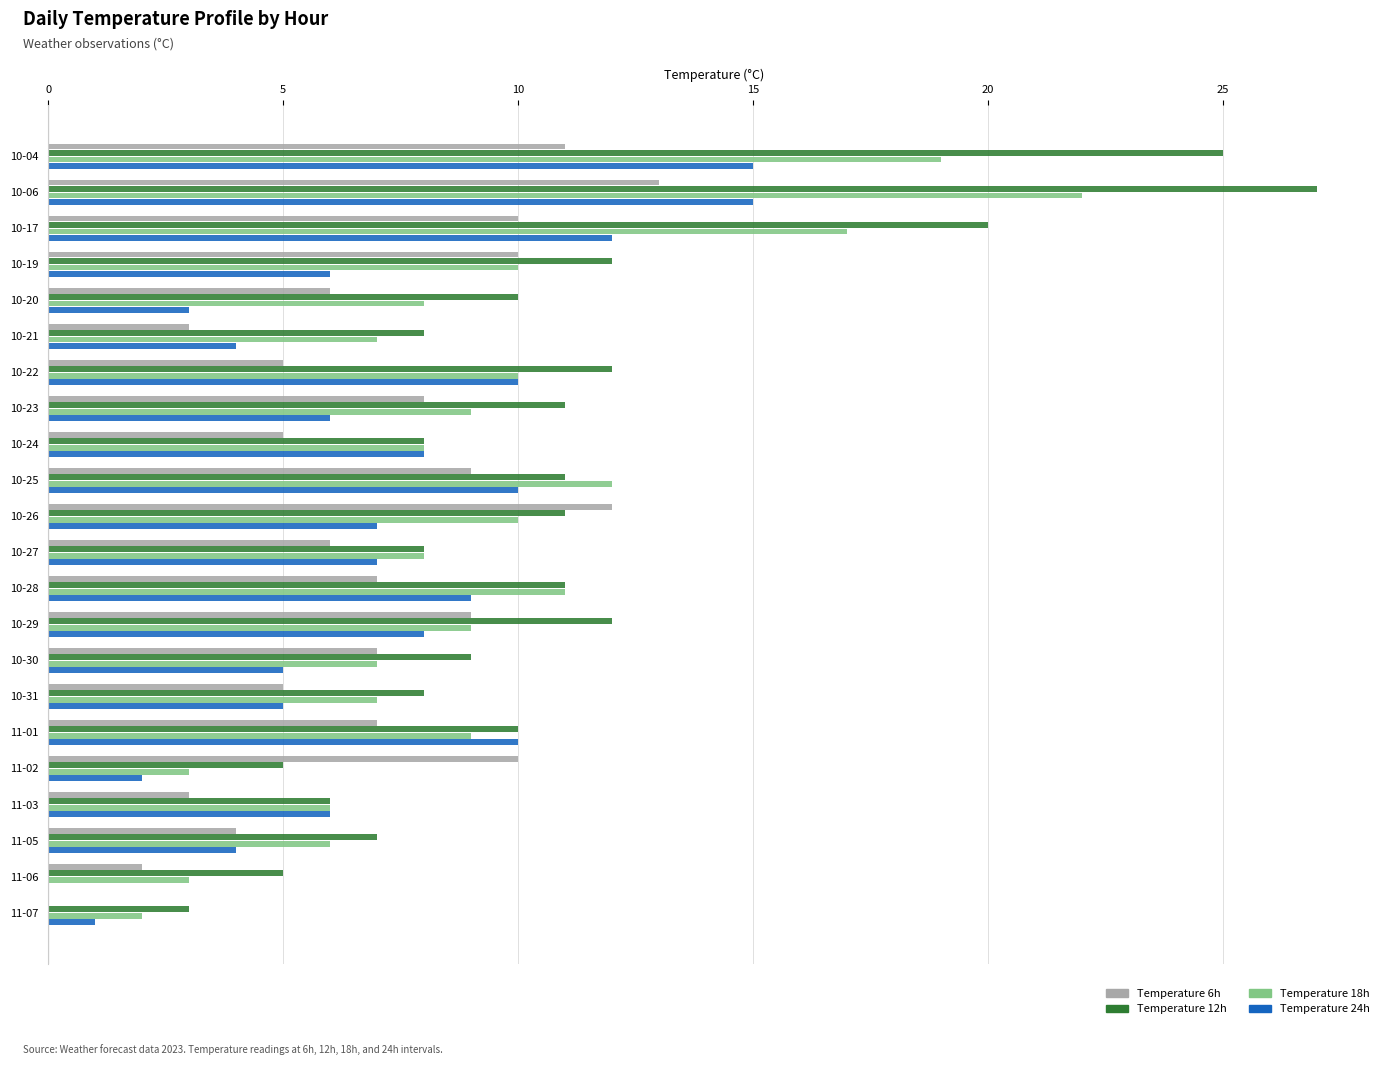

At which category is the sum across all series the highest?

10-06